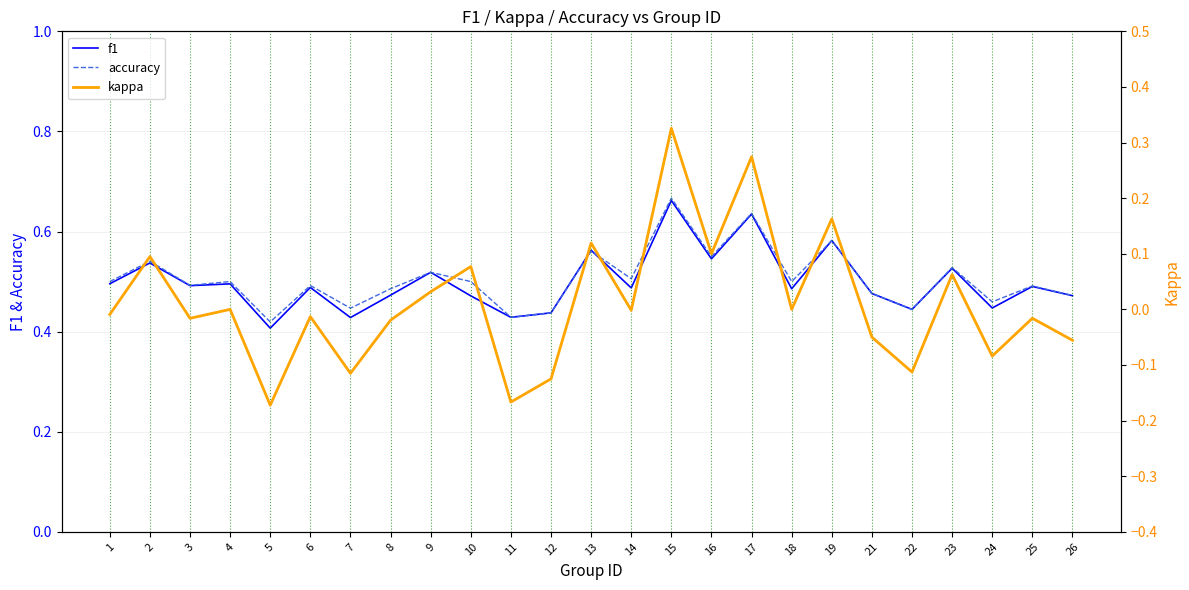

The accuracy series shows 0.7 at 8. True or false?

False